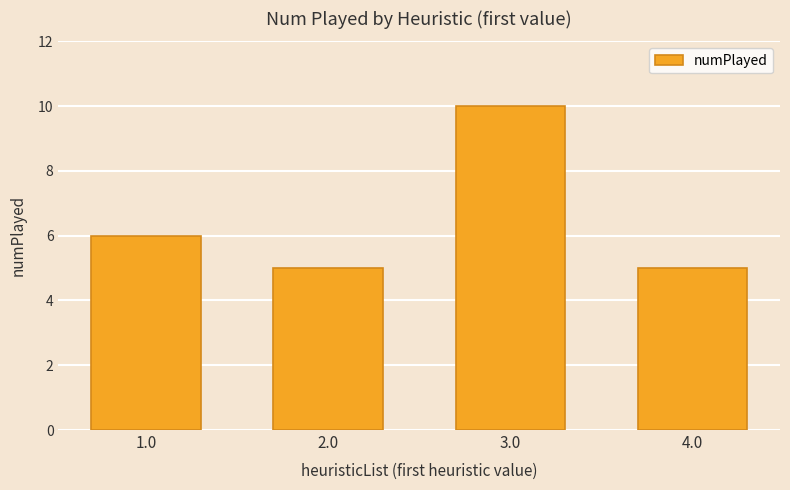

Between 1.0 and 2.0, which is larger?

1.0